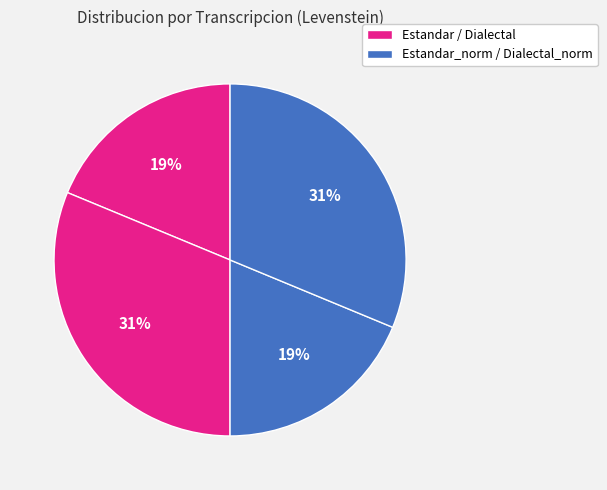

How many segments does this pie chart have?

4